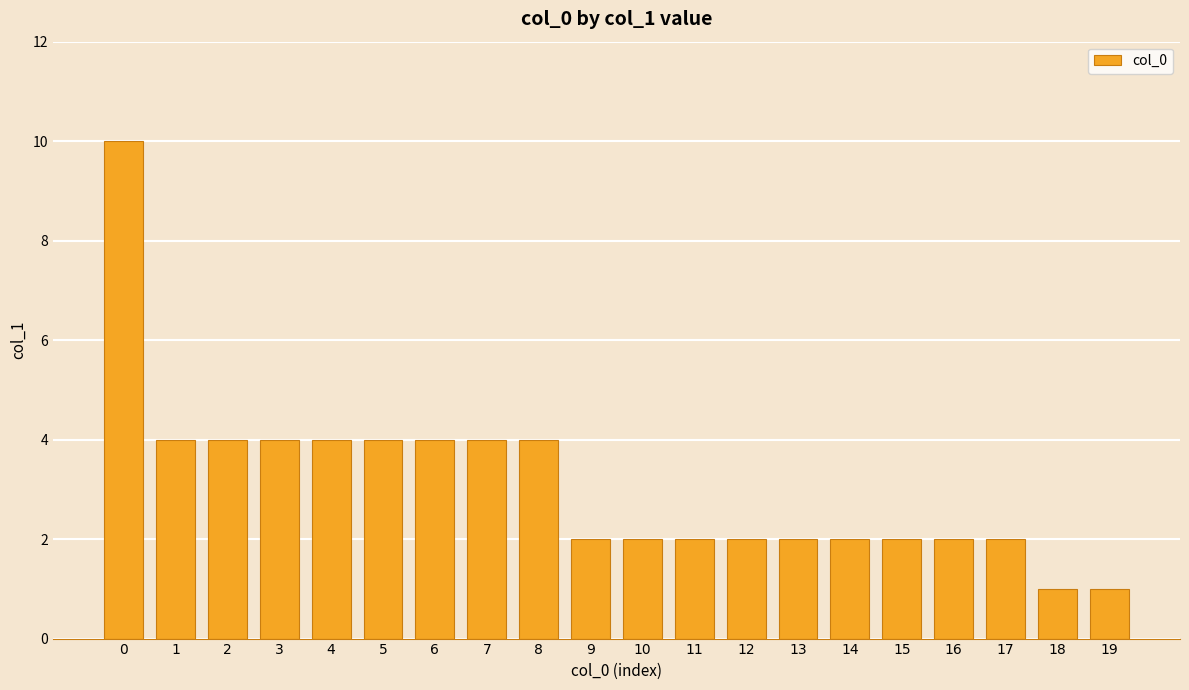

What is the approximate value at 7?

4